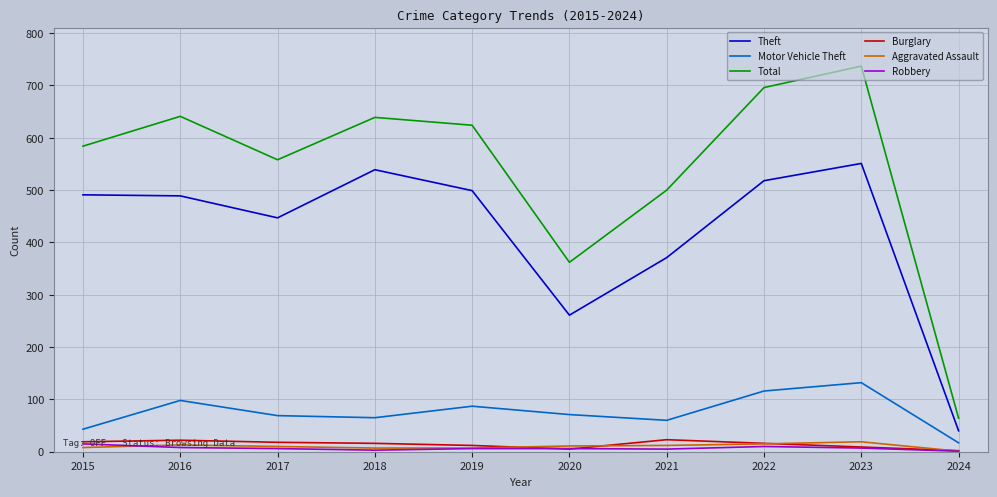

Which series has the widest spread of values?

Total